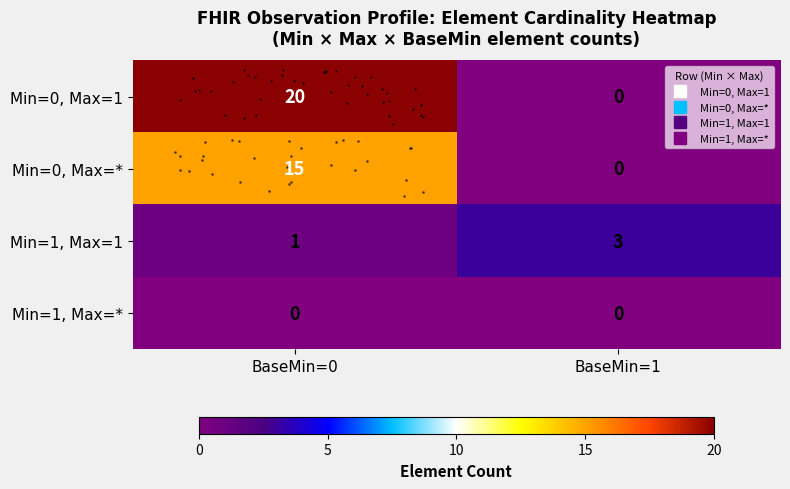

At which category is the sum across all series the highest?

BaseMin=0